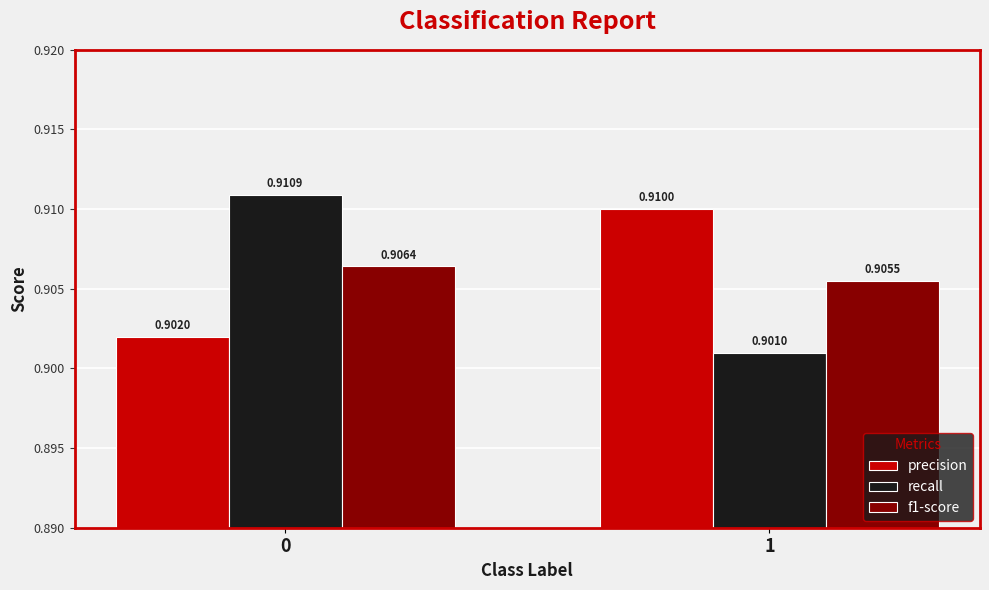

The value of precision at 1 is 0.3. True or false?

False